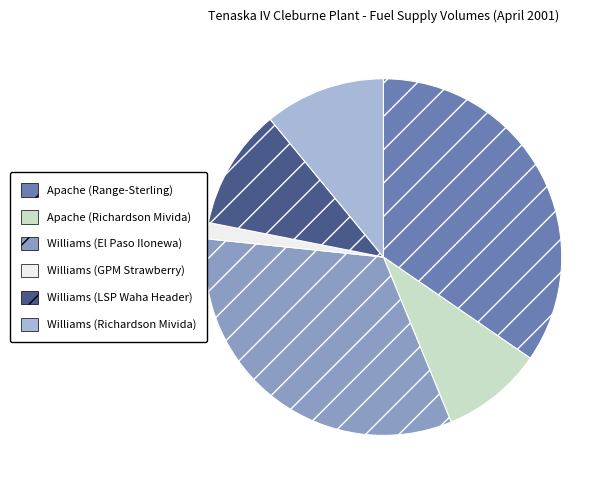

Which slice is the largest?

Apache (Range-Sterling)